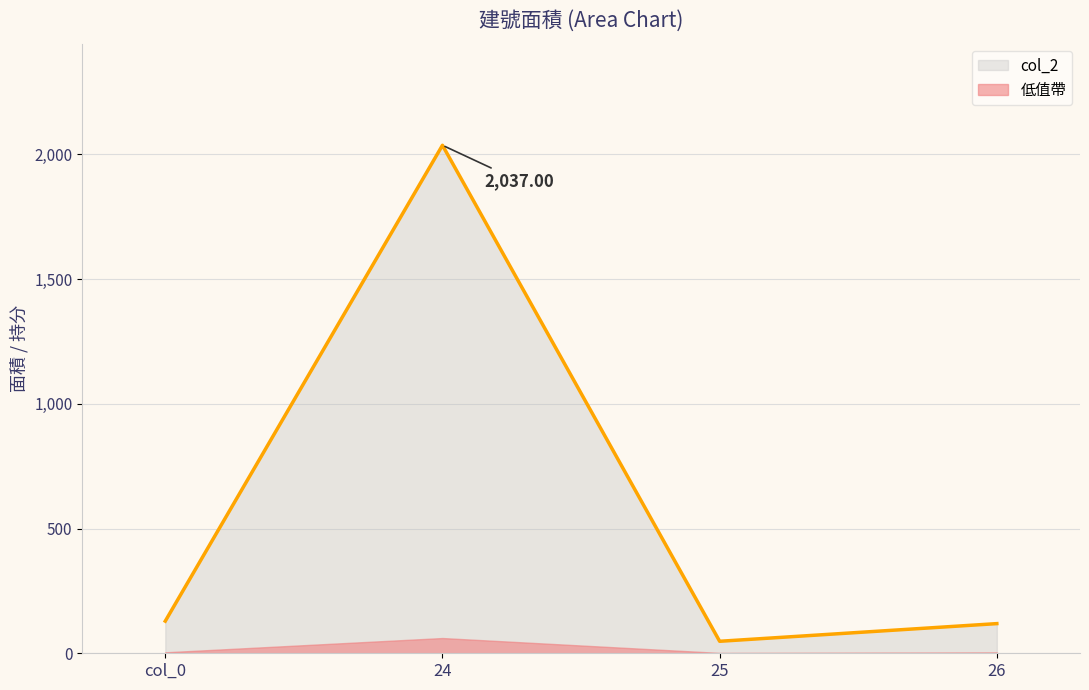

True or false: there are more than 2 points higher than both neighbors.

False